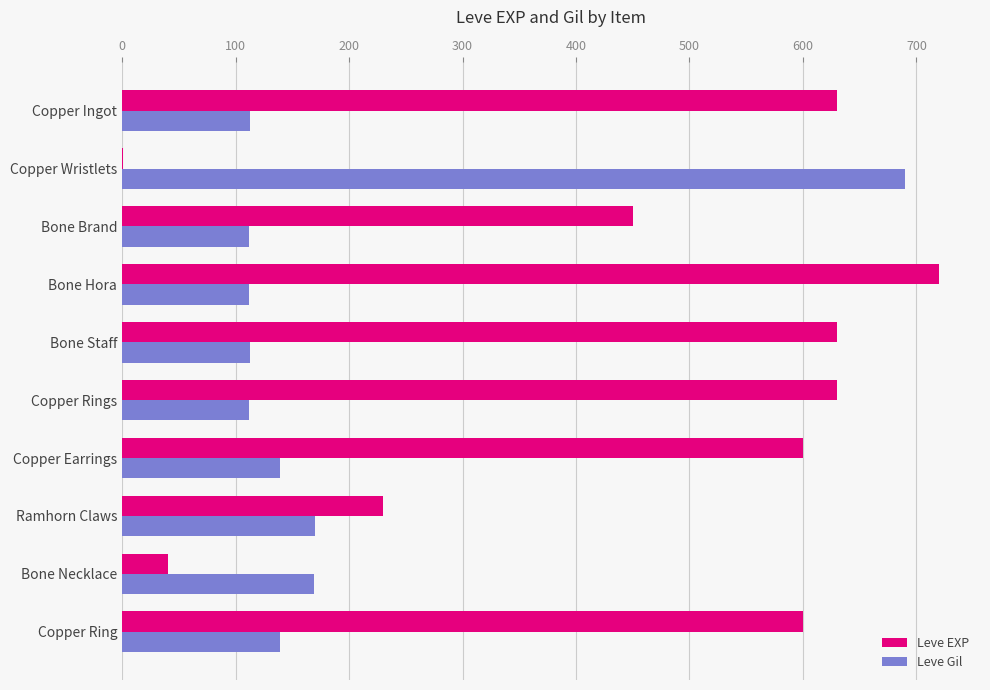

Which series has the largest total across all categories?

Leve EXP